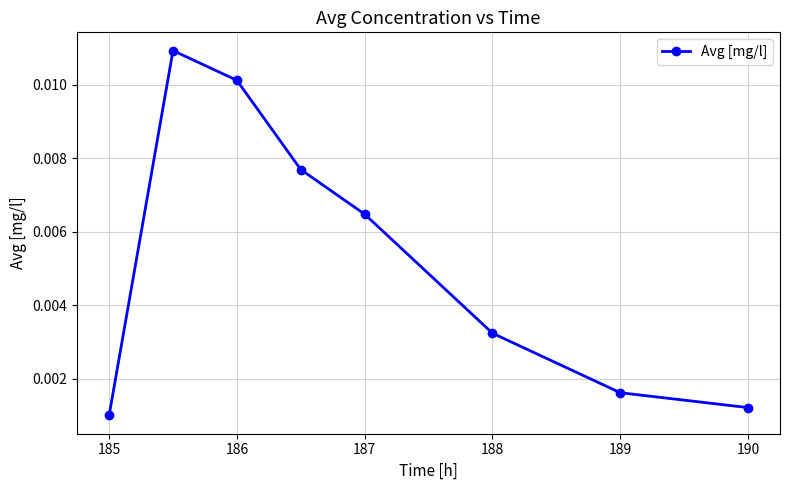

Does the chart have visible grid lines?

Yes